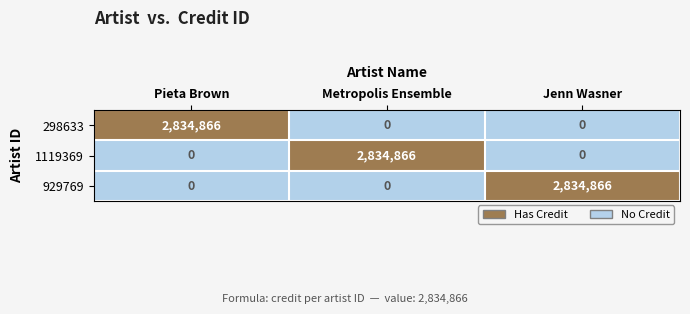

How many values in 298633 are above zero?

1